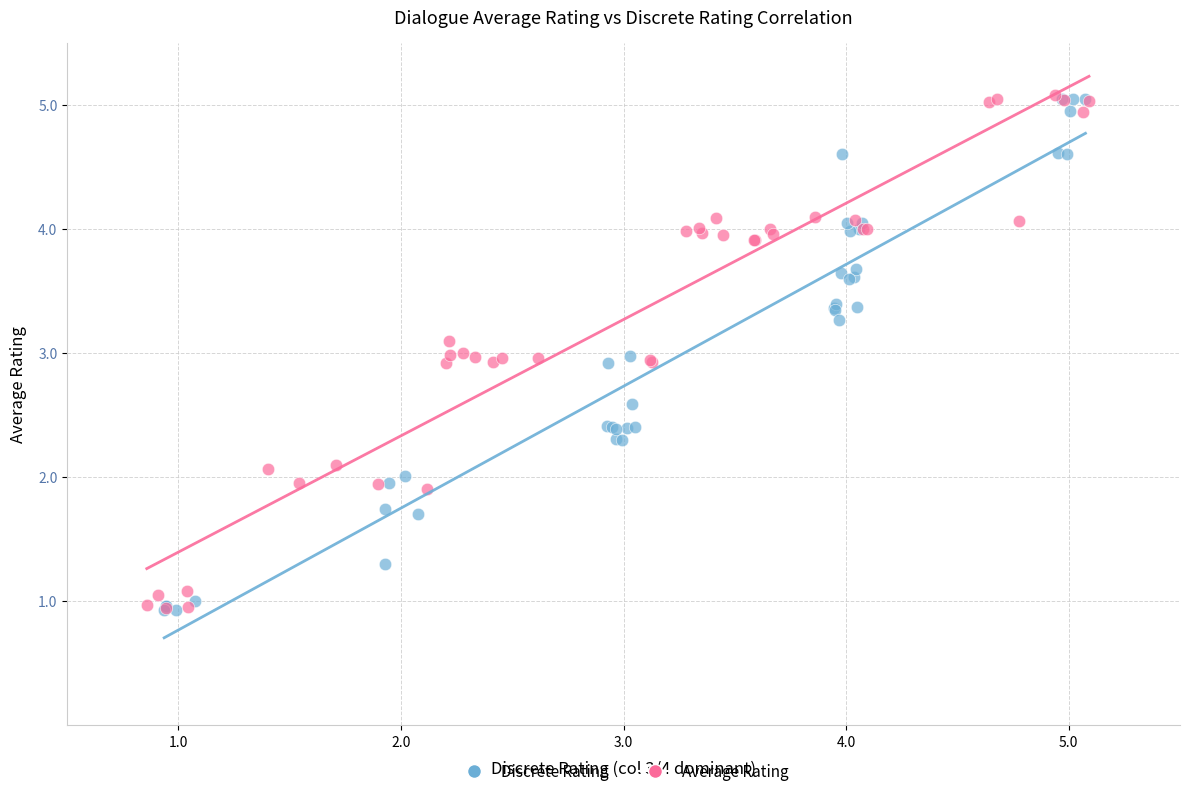

What are all the series names shown in the legend?

Discrete Rating, Average Rating